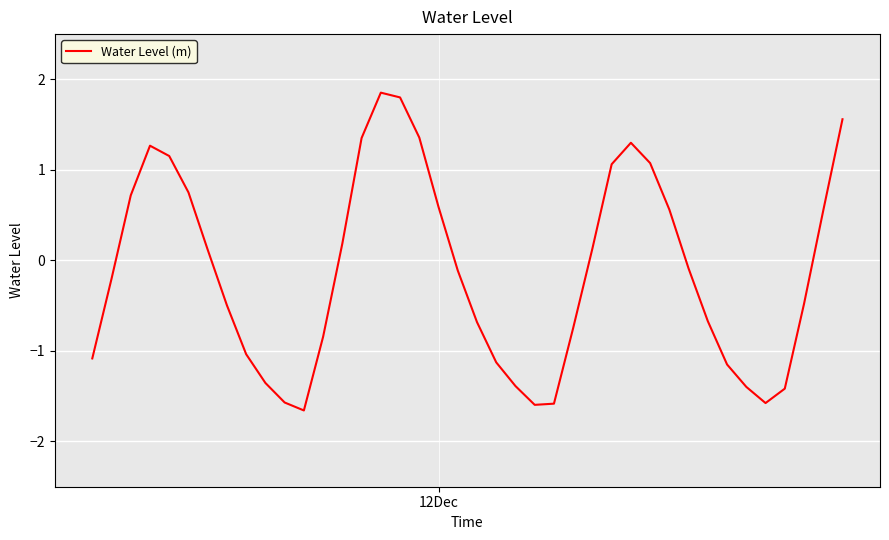

What is the greatest value displayed?

1.9